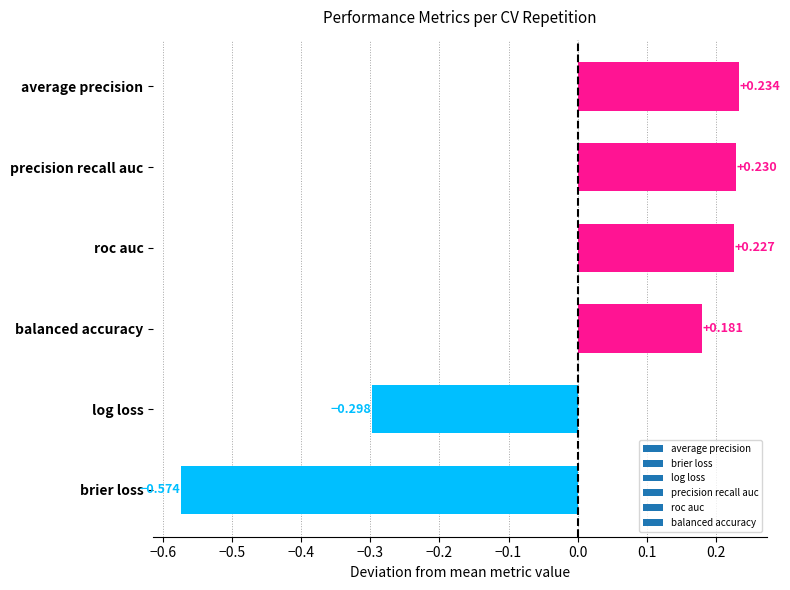

Between roc auc and log loss, which is larger?

roc auc